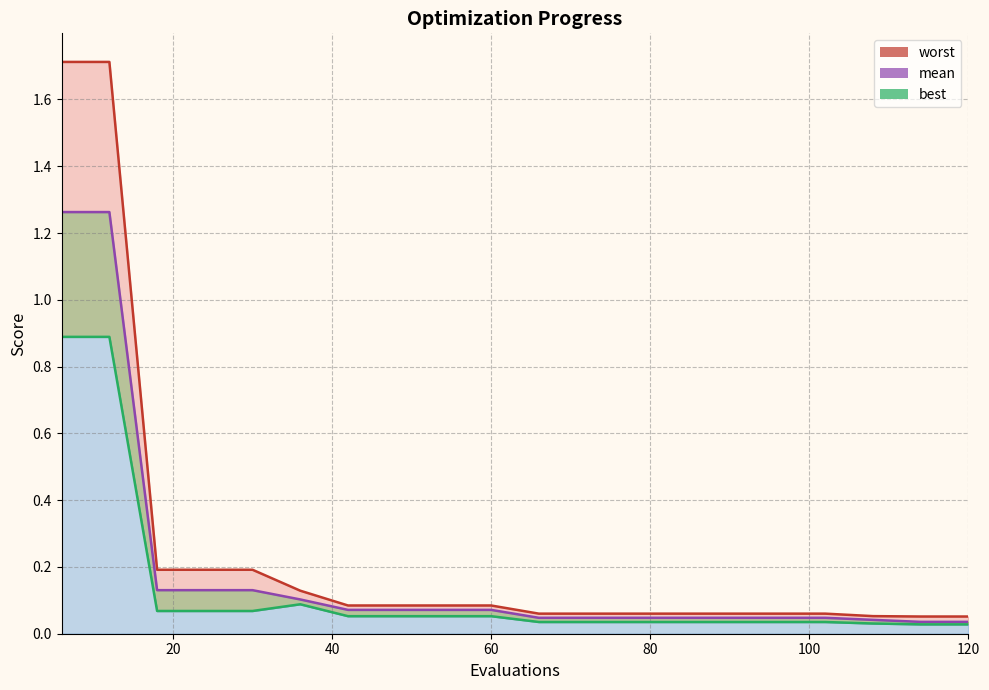

In best, how many points are higher than both neighbors (excluding endpoints)?

1